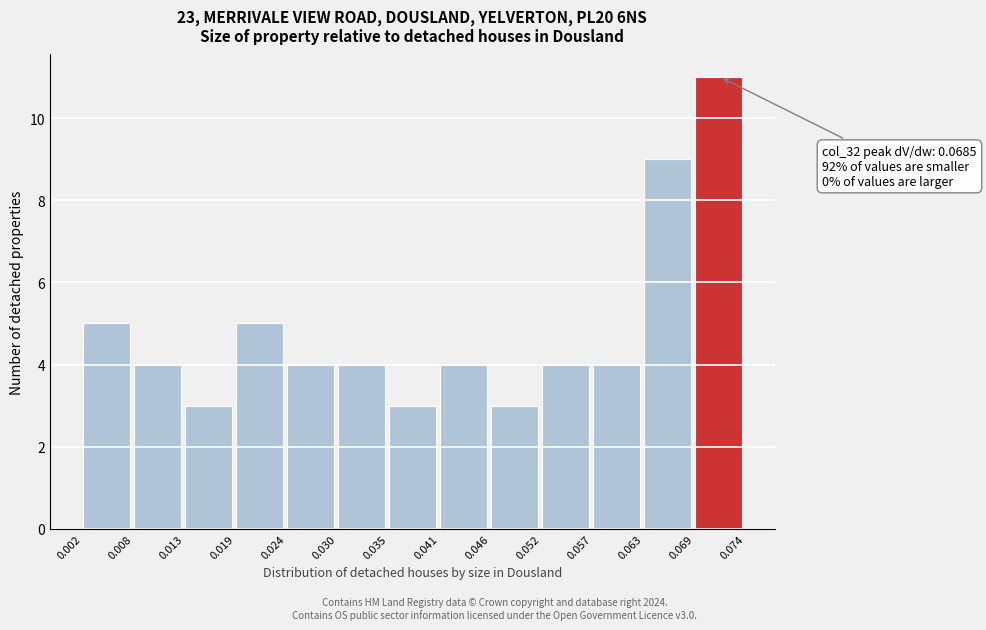

Which range on the x-axis has the tallest bar?

0.069 to 0.074